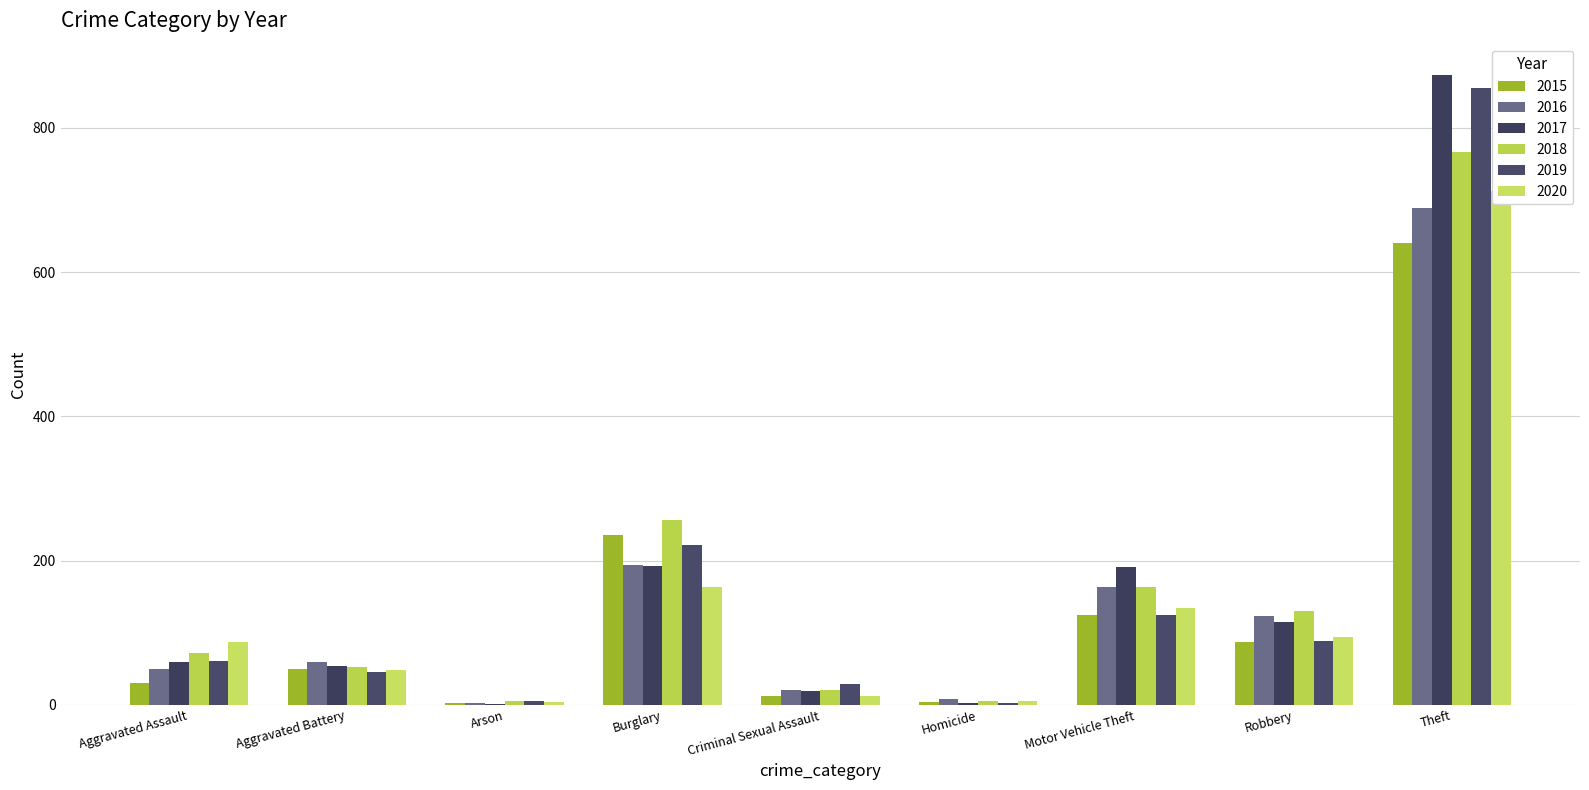

Where does the 2019 series first go above 61?

Burglary